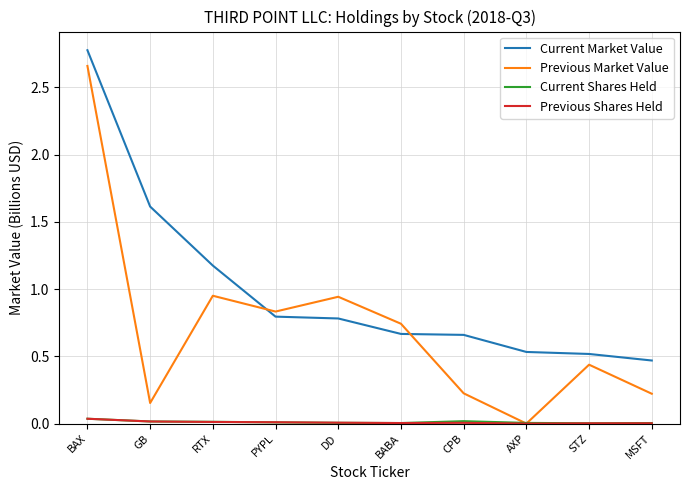

Which series has the largest range (max minus min)?

Previous Market Value